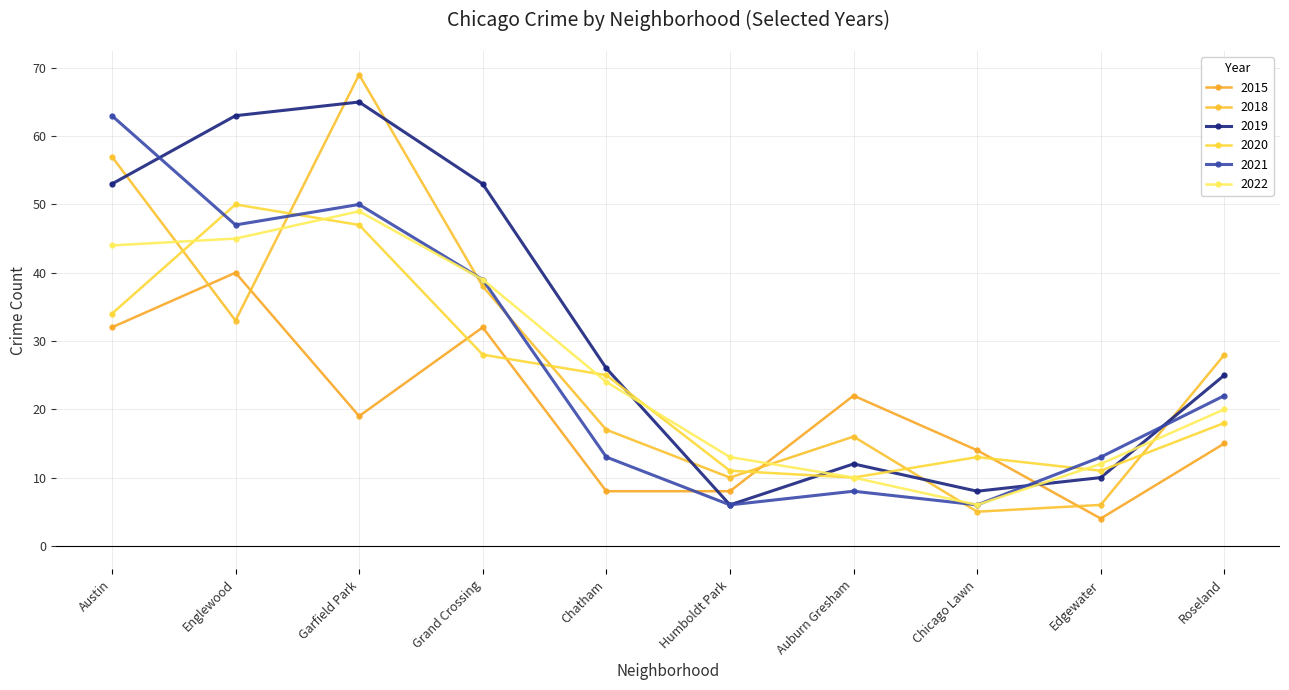

True or false: 2019 has more than 1 interior local peaks.

True